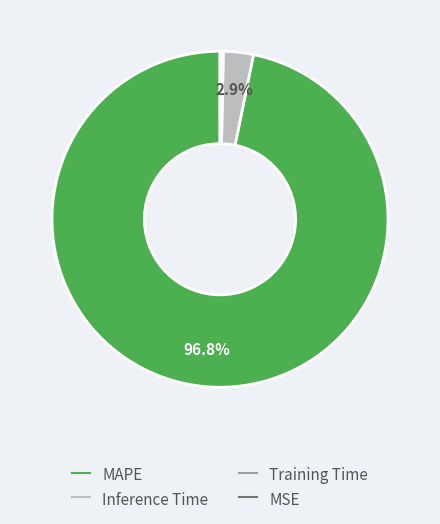

To the nearest percent, what is the difference between the largest and smallest slice percentages?

97%